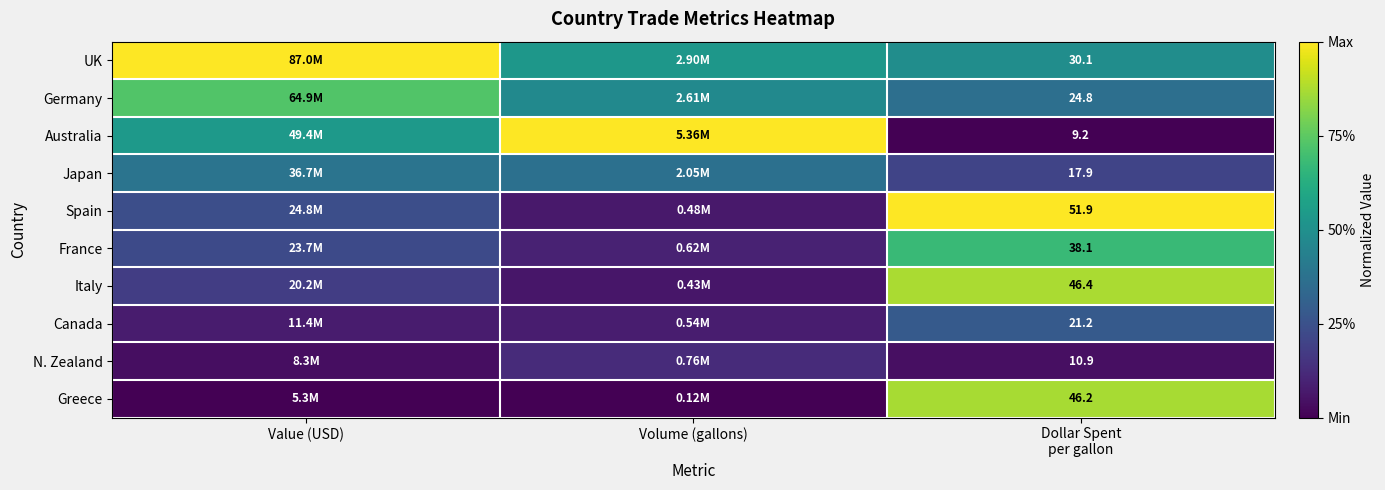

Which series has the largest total across all categories?

UK